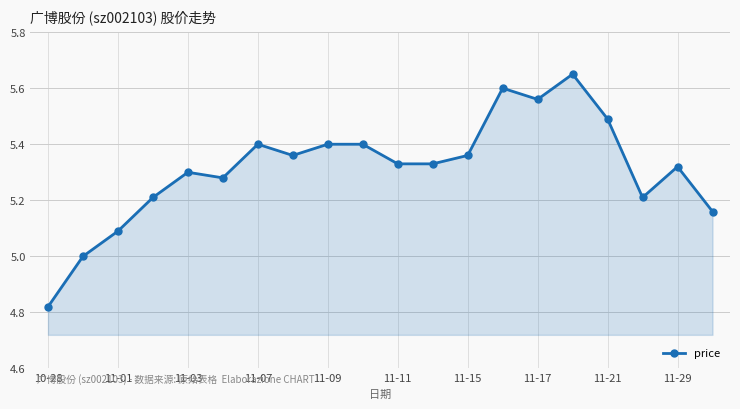

What is the difference between the second highest and second lowest values?

0.6